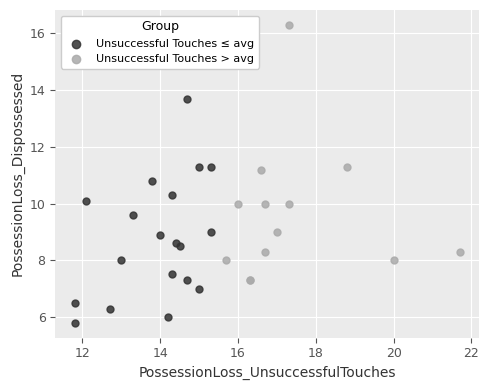

Which series contains the lowest Y value?

Unsuccessful Touches ≤ avg